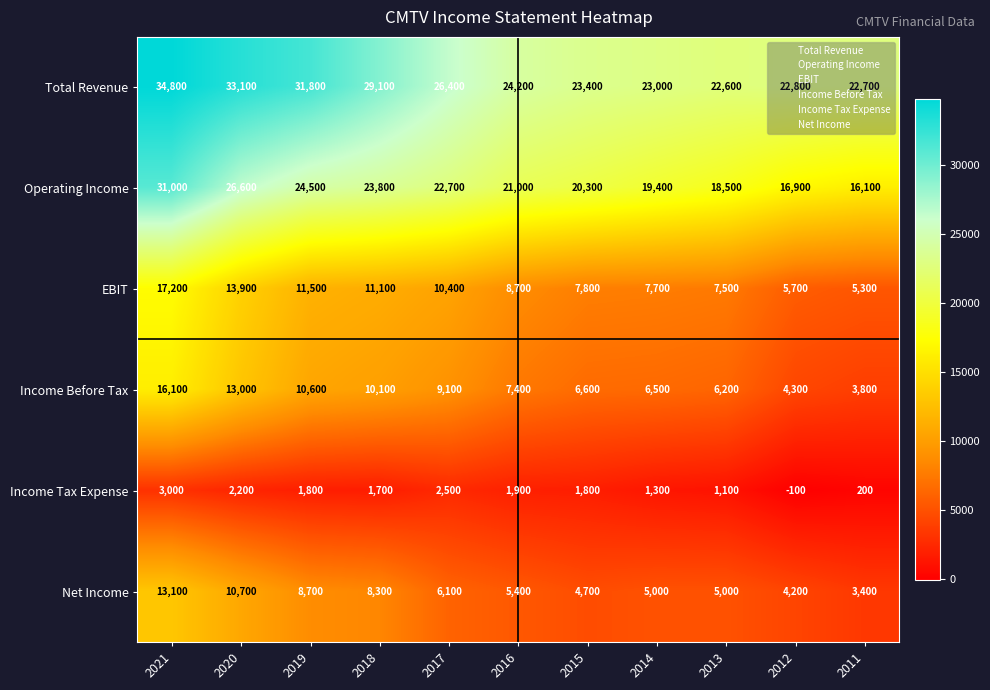

Which category has the lowest value across all series?

2012